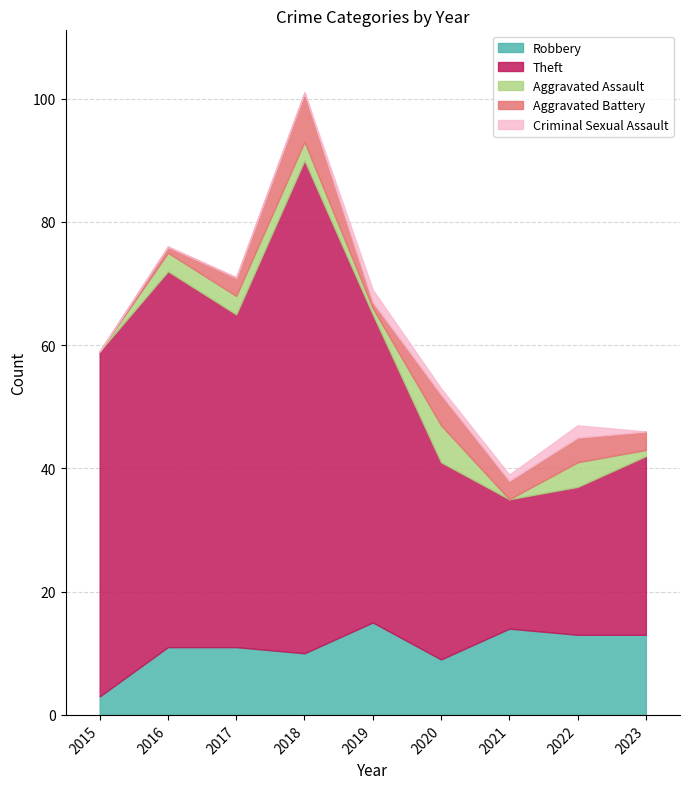

How many values in the Aggravated Assault series exceed 3?

2